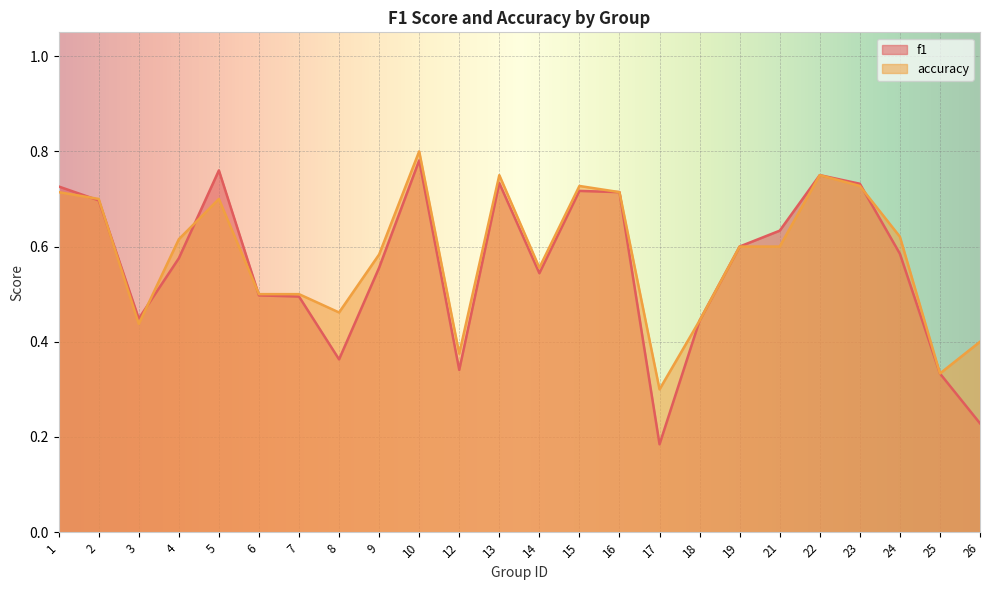

Rank the categories by accuracy value from lowest to highest.

17, 25, 12, 26, 3, 18, 8, 6, 7, 14, 9, 19, 21, 4, 24, 2, 5, 1, 16, 15, 23, 13, 22, 10